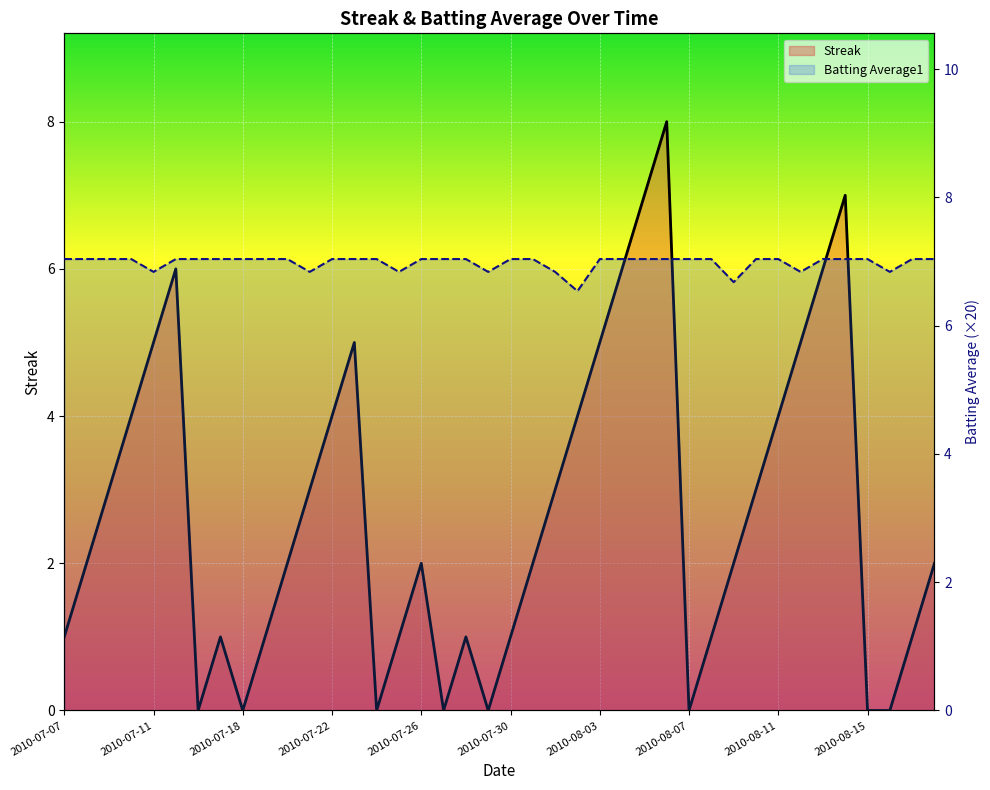

Which has a higher value, 2010-08-03 or 11?

11